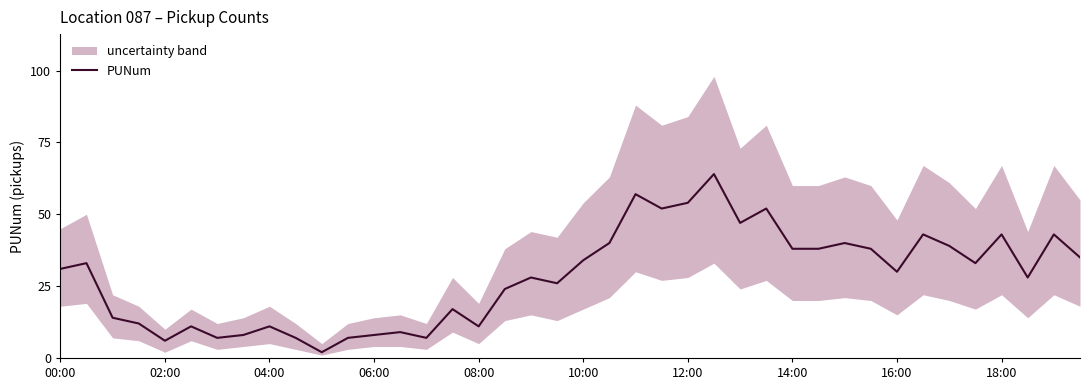

What is the approximate value at 35, to the nearest 10?

30